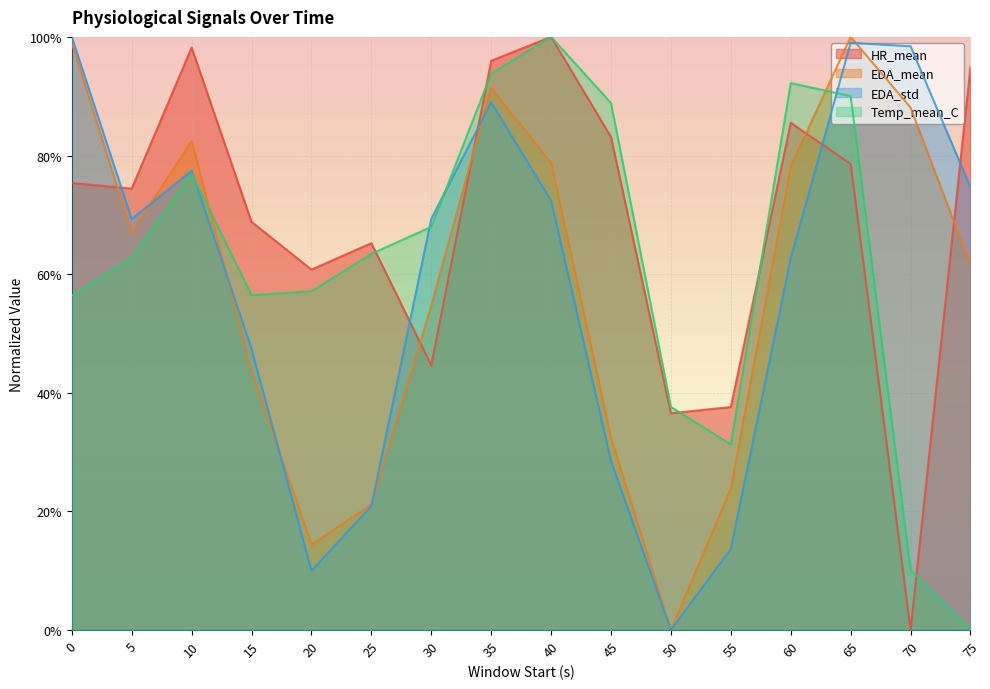

Does the chart display data point markers on the line(s)?

No